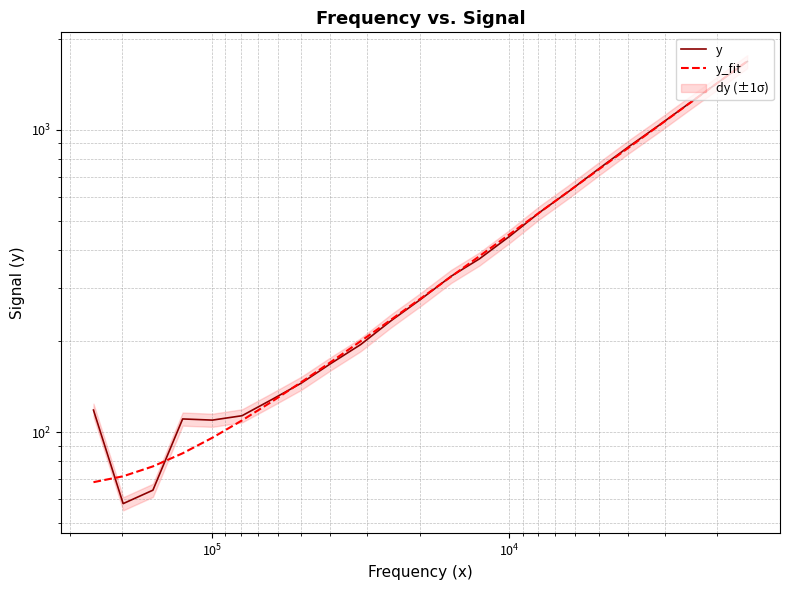

True or false: y_fit and y cross at least once.

True